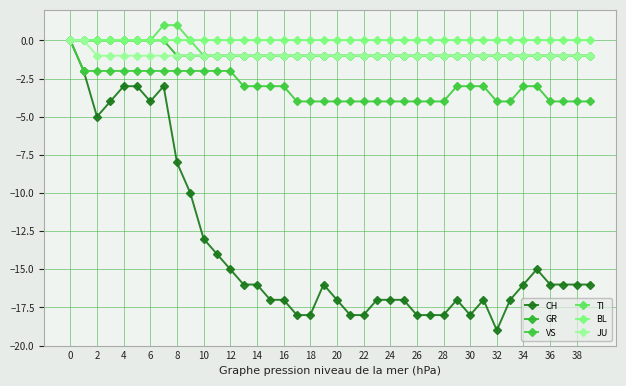

True or false: TI and JU intersect in this chart.

False